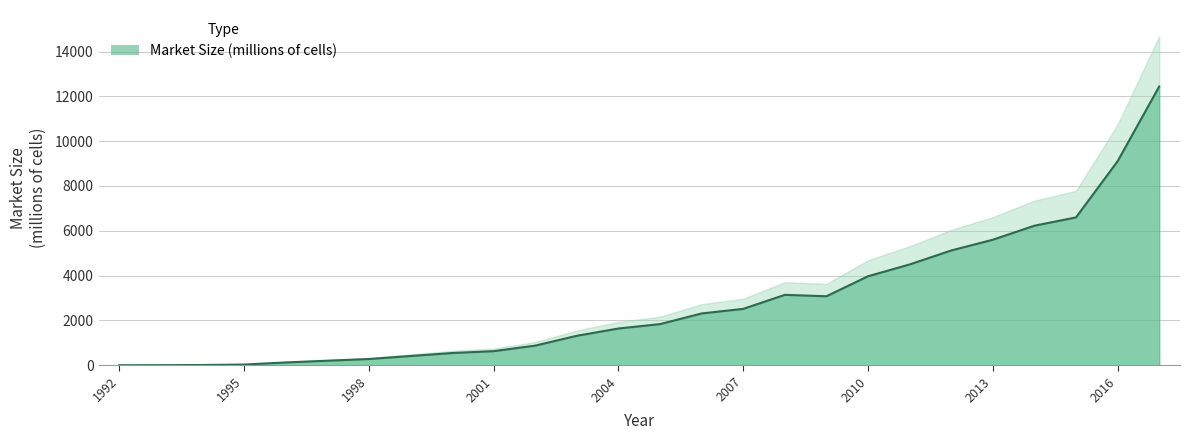

How many interior local peaks (higher than both neighbors) does the data have?

1